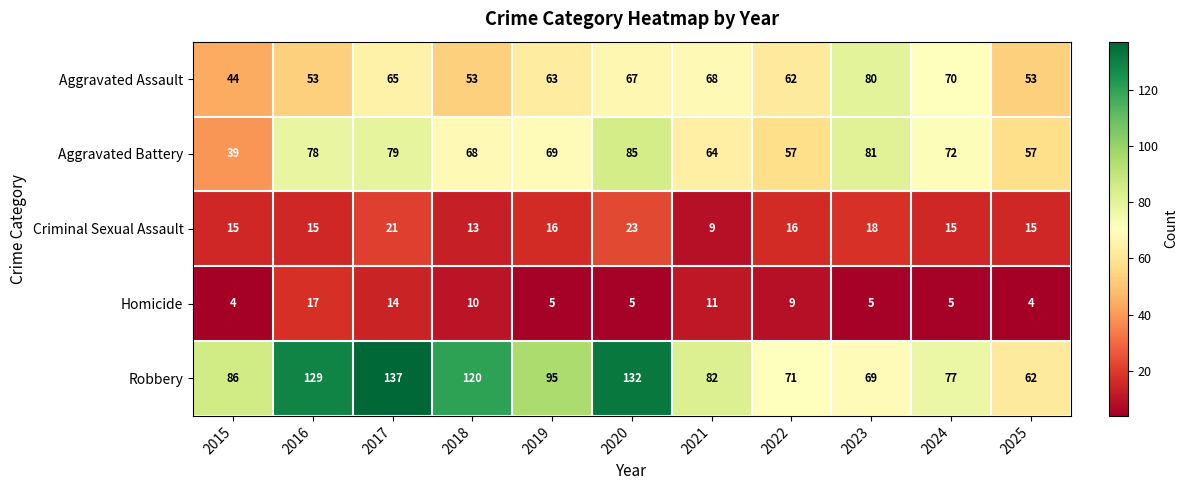

The value of Aggravated Battery at 2020 is 46. True or false?

False